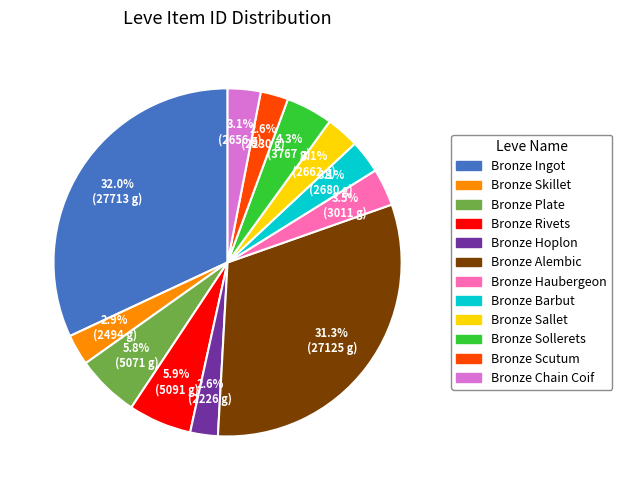

Between Bronze Rivets and Bronze Sallet, which is larger?

Bronze Rivets